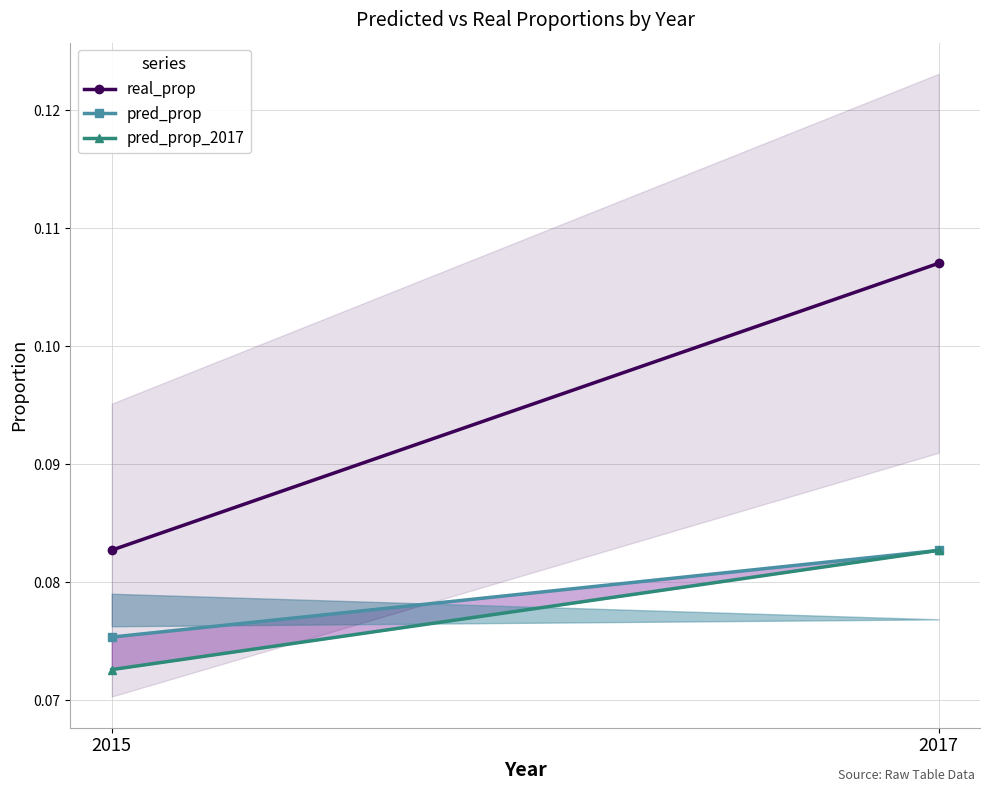

How many series are shown in this chart?

3